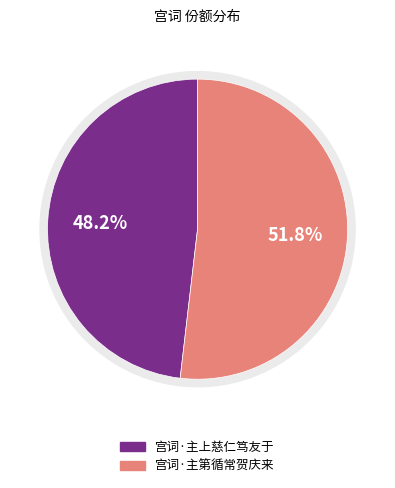

Is the sum of 宫词·主第循常贺庆来 and 宫词·主上慈仁笃友于 greater than half?

Yes